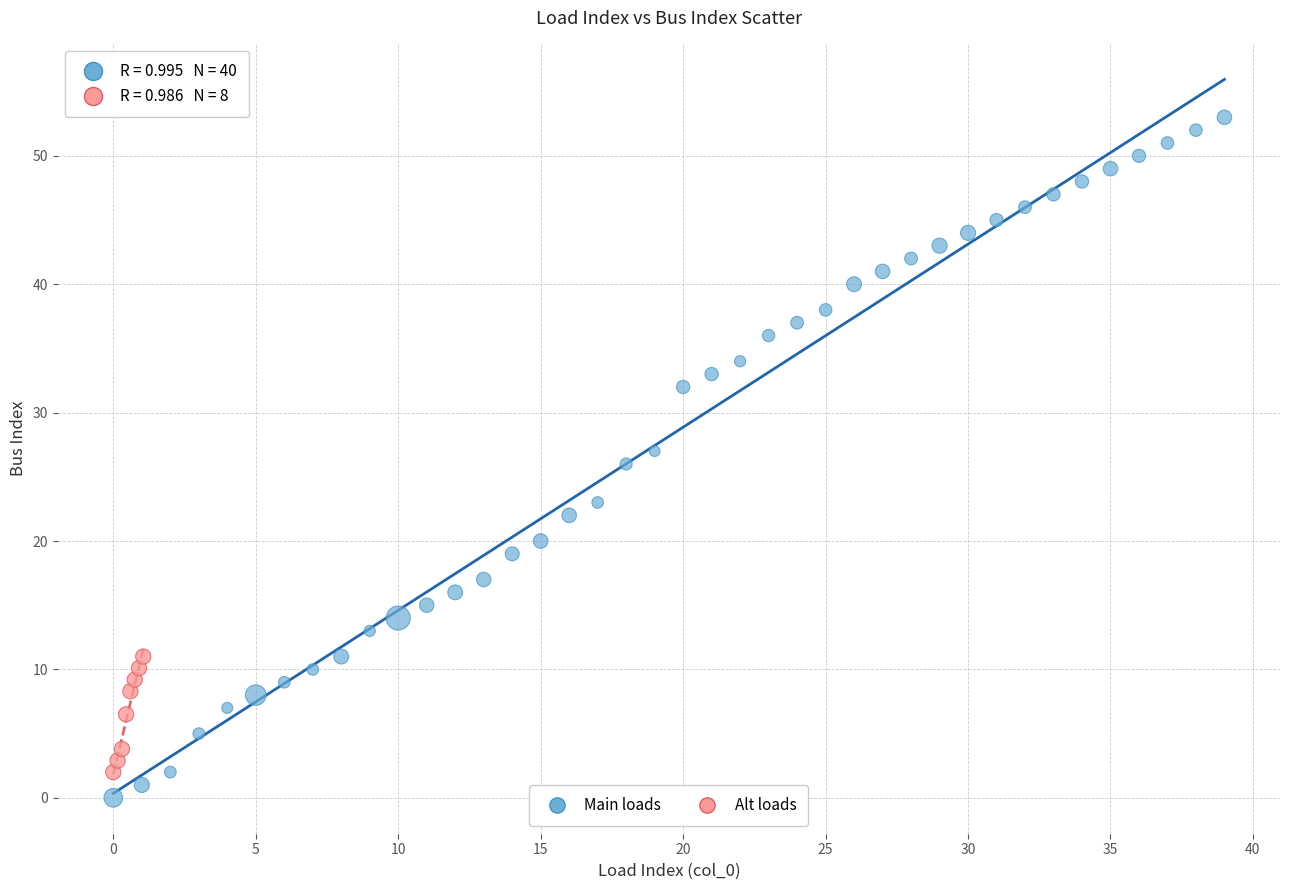

Which series has the widest spread of Y values?

Main loads